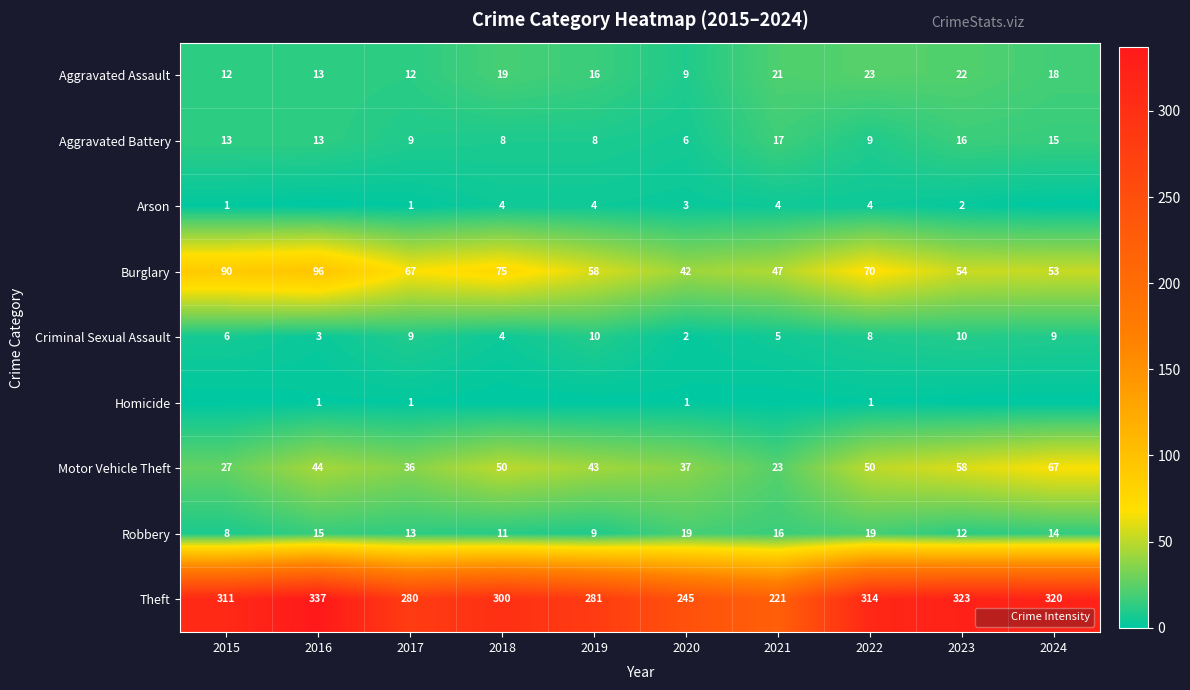

What is the difference between the Burglary values at 2022 and 2019?

12